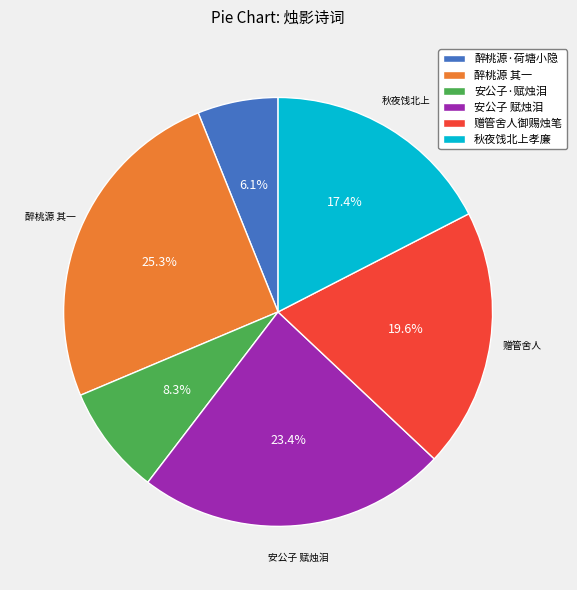

What percentage do 醉桃源·荷塘小隐 and 赠管舍人御赐烛笔 together represent?

25.7%